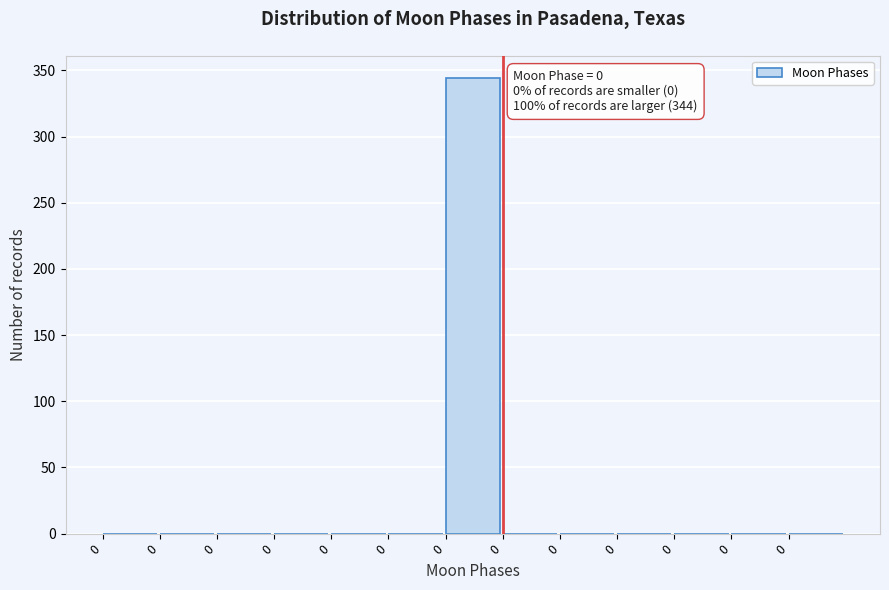

Count the number of categories in the chart.

13